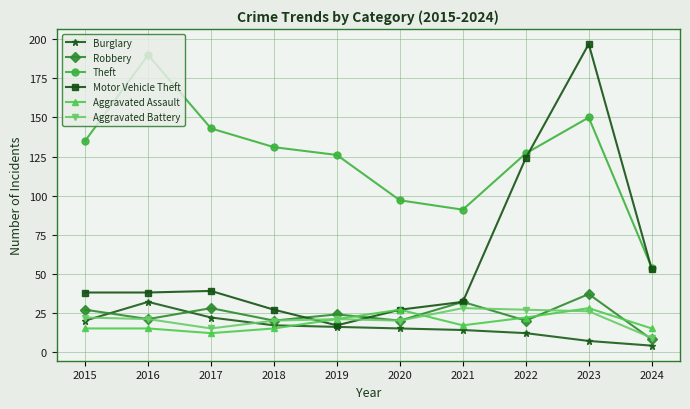

What is the highest value of the Burglary series?

32